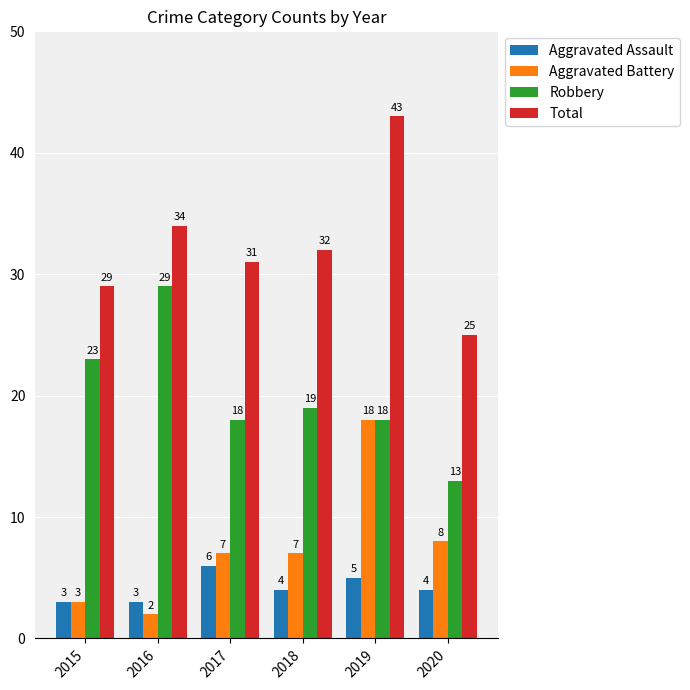

How many groups of bars are there?

6